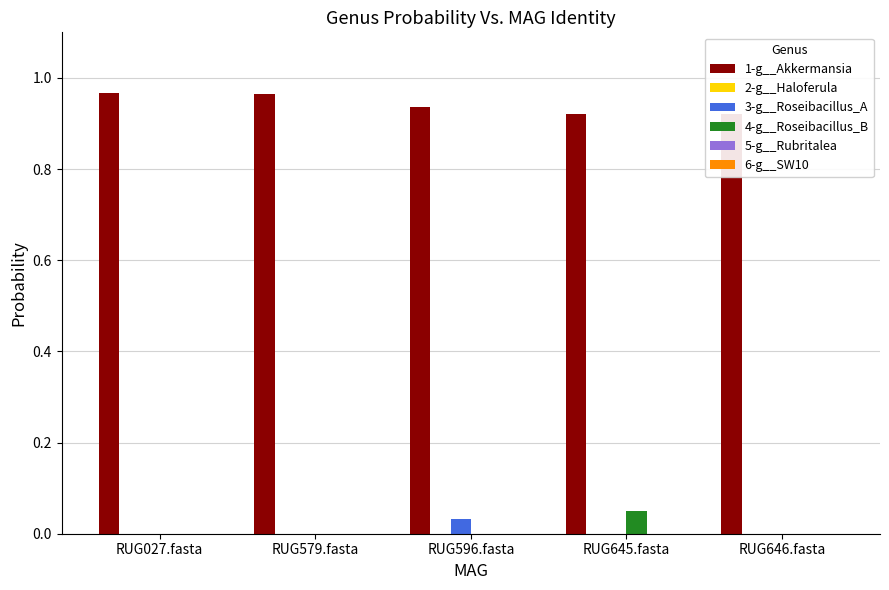

Is the value of 4-g__Roseibacillus_B at RUG645.fasta greater than the value of 1-g__Akkermansia at RUG645.fasta?

No